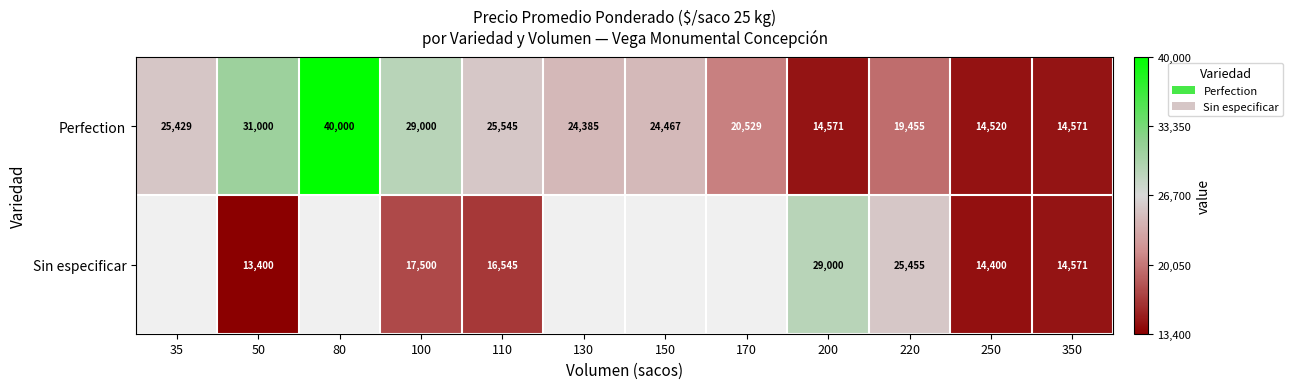

Between 50 and 100, which series saw the biggest shift?

Sin especificar